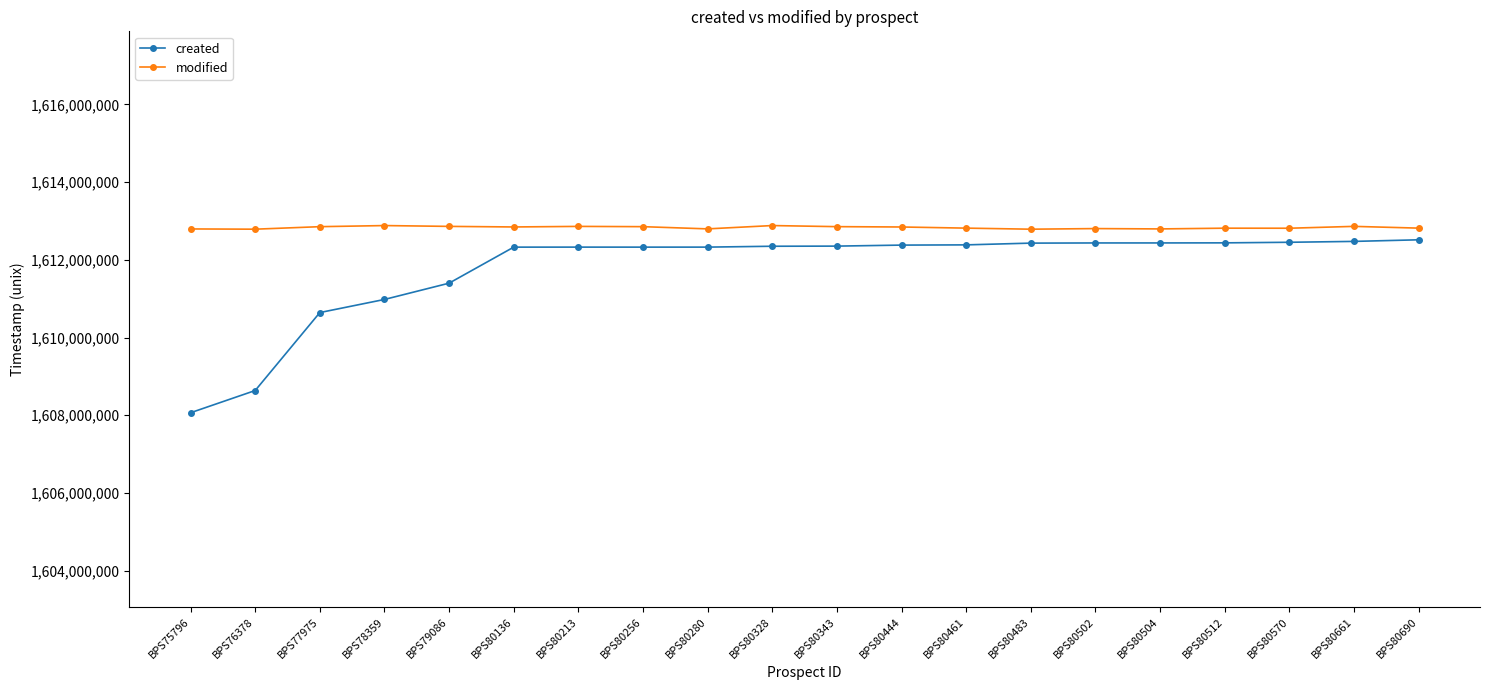

What is the value of the created point at the 5th from the left?

1611400468